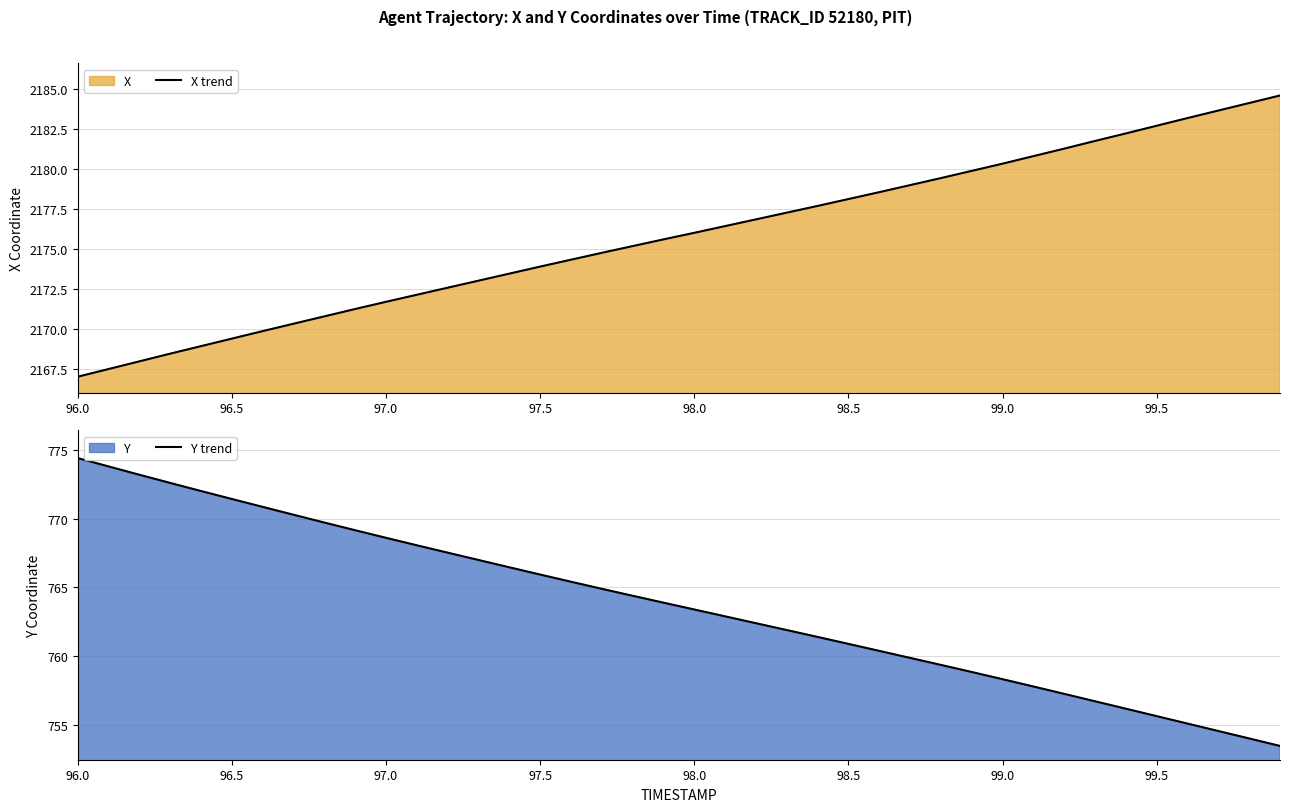

Reading left to right, what are all the values shown in this chart?

X trend: 2167.0	2167.5	2168.0	2168.4	2168.9	2169.4	2169.9	2170.3	2170.8	2171.2	2171.7	2172.1	2172.6	2173.0	2173.4	2173.9	2174.3	2174.8	2175.2	2175.6	2176.0	2176.4	2176.8	2177.3	2177.7	2178.1	2178.5	2179.0	2179.4	2179.9	2180.3	2180.8	2181.3	2181.7	2182.2	2182.7	2183.2	2183.6	2184.1	2184.6
Y trend: 774.4	773.8	773.2	772.6	772.0	771.4	770.8	770.3	769.7	769.2	768.6	768.1	767.5	767.0	766.5	765.9	765.4	764.9	764.4	763.9	763.4	762.9	762.4	761.9	761.4	760.9	760.4	759.9	759.4	758.9	758.4	757.8	757.3	756.7	756.2	755.7	755.1	754.6	754.1	753.5